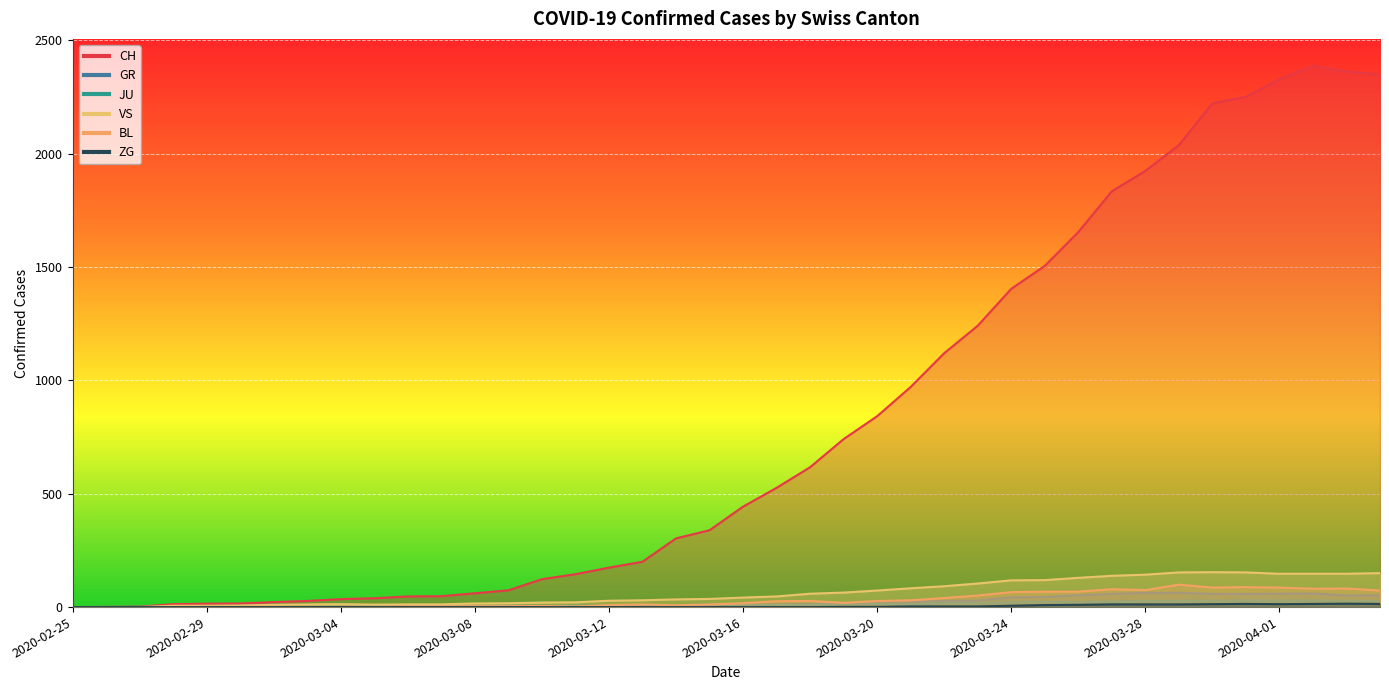

What is the difference between the GR values at 2020-03-20 and 2020-03-07?

24